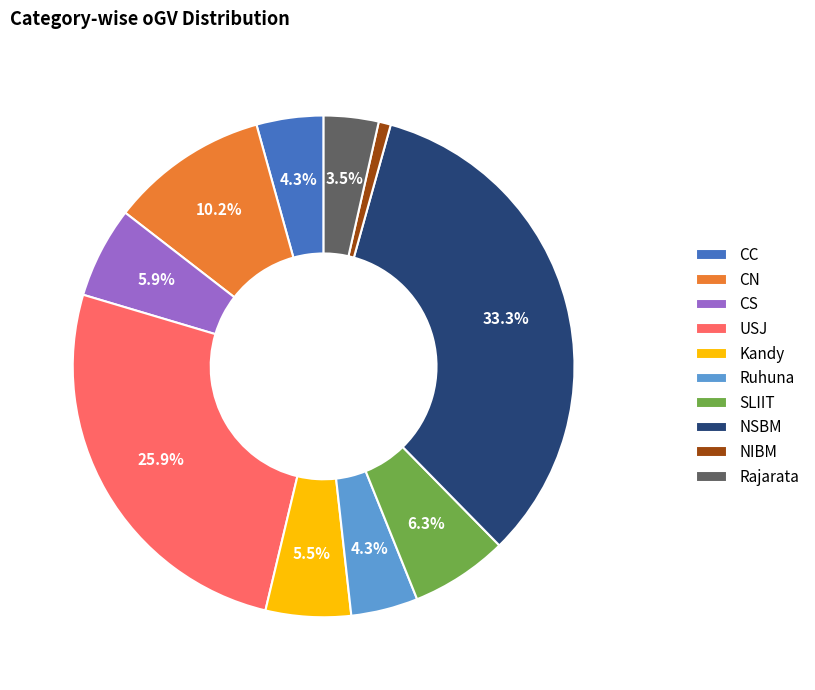

What is the largest slice in the pie chart?

NSBM